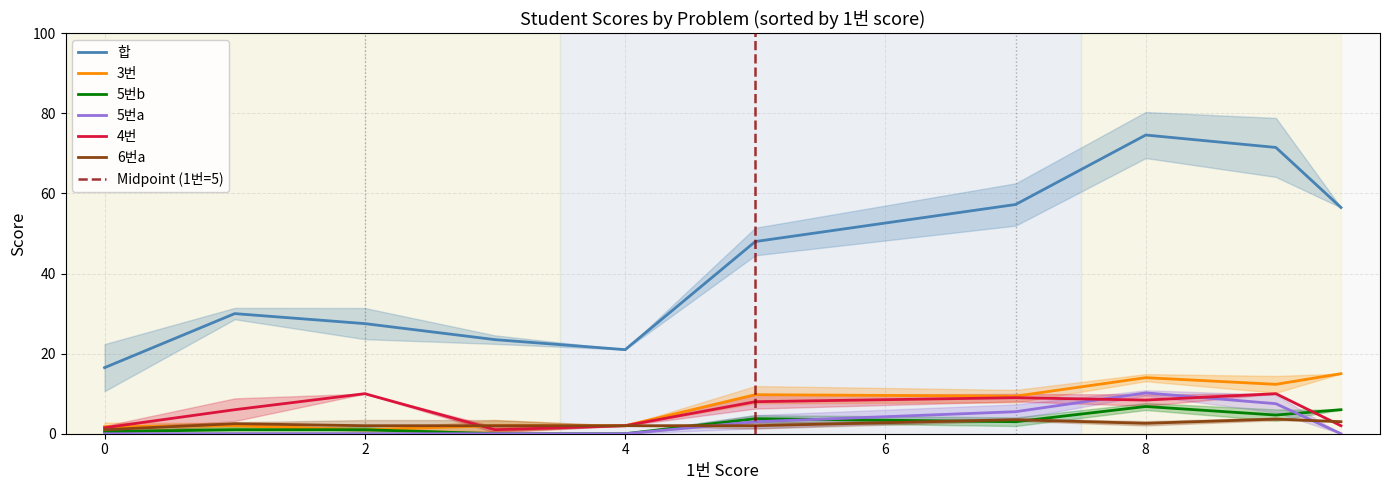

Which series has the widest spread of values?

합